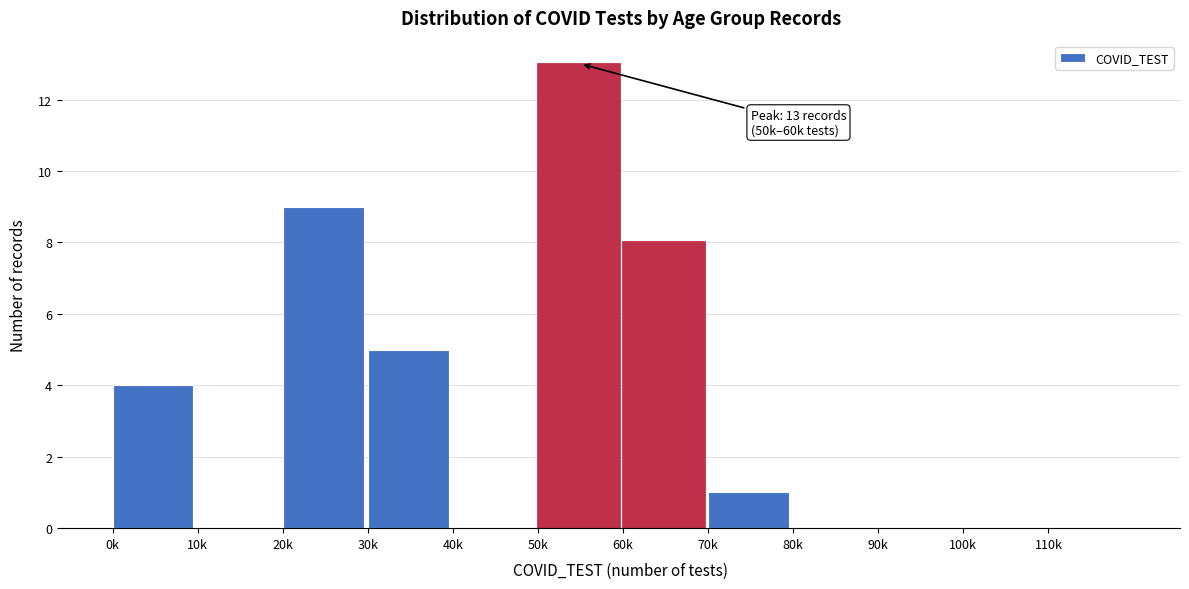

Reading left to right, extract all data points from this chart.

0k=4	10k=0	20k=9	30k=5	40k=0	50k=13	60k=8	70k=1	80k=0	90k=0	100k=0	110k=0